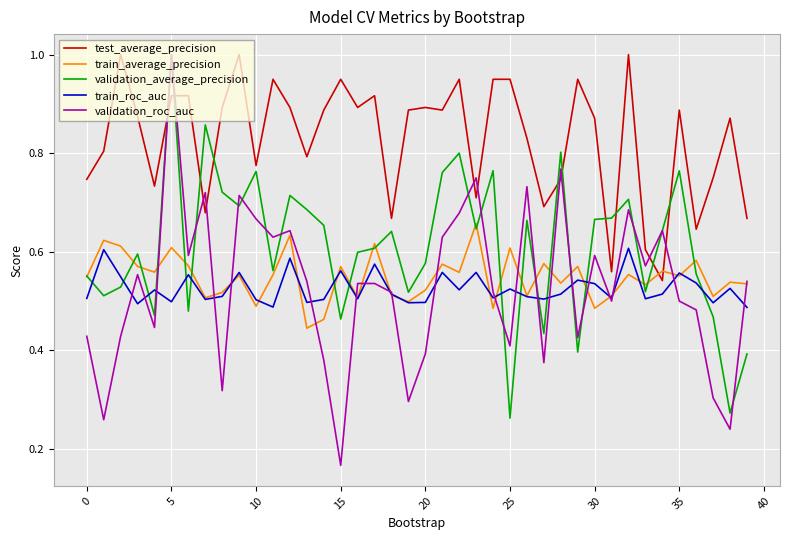

How many lines are shown in the chart?

5